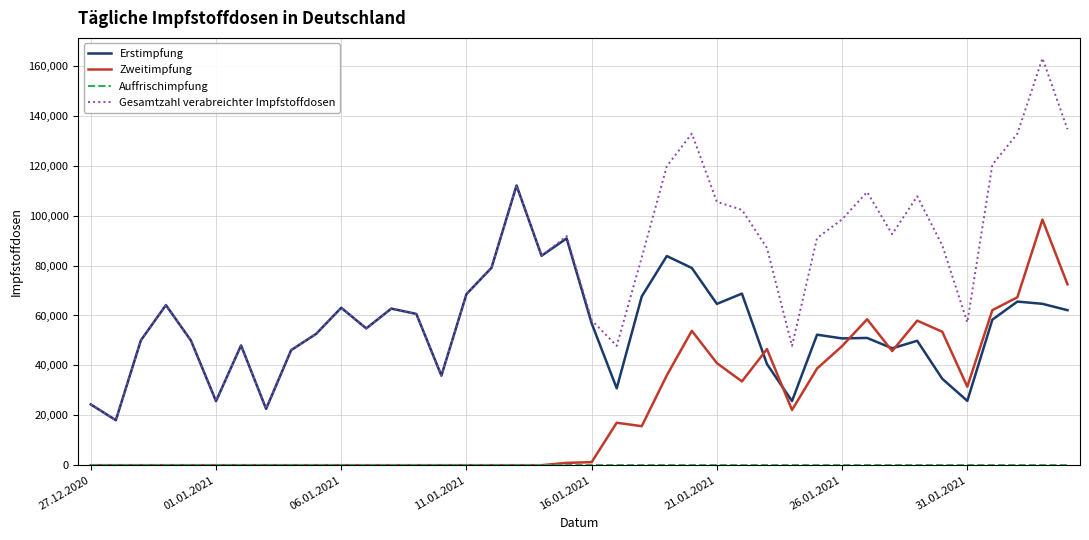

What is the maximum value shown in the chart?

163104